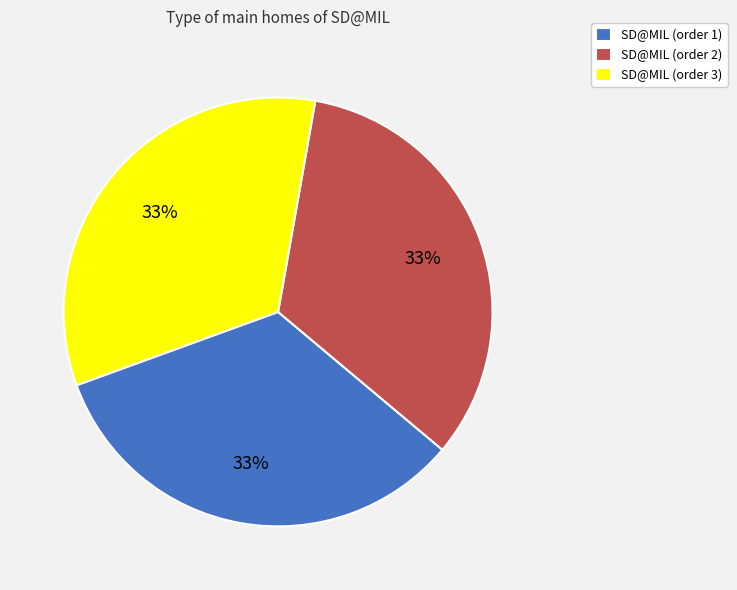

Approximately how many times larger is the value at SD@MIL (order 2) compared to SD@MIL (order 3)?

1.0